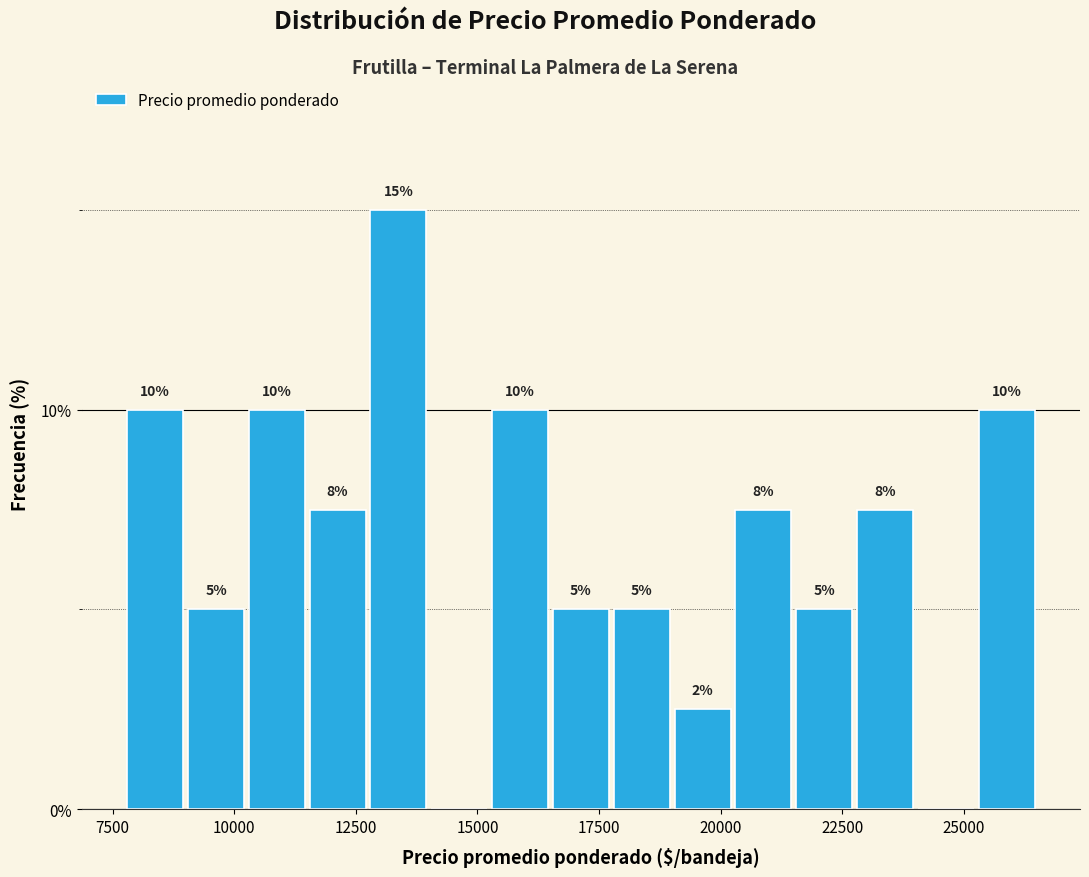

Read against the x-axis, roughly where is the centre of the tallest bar?

13500